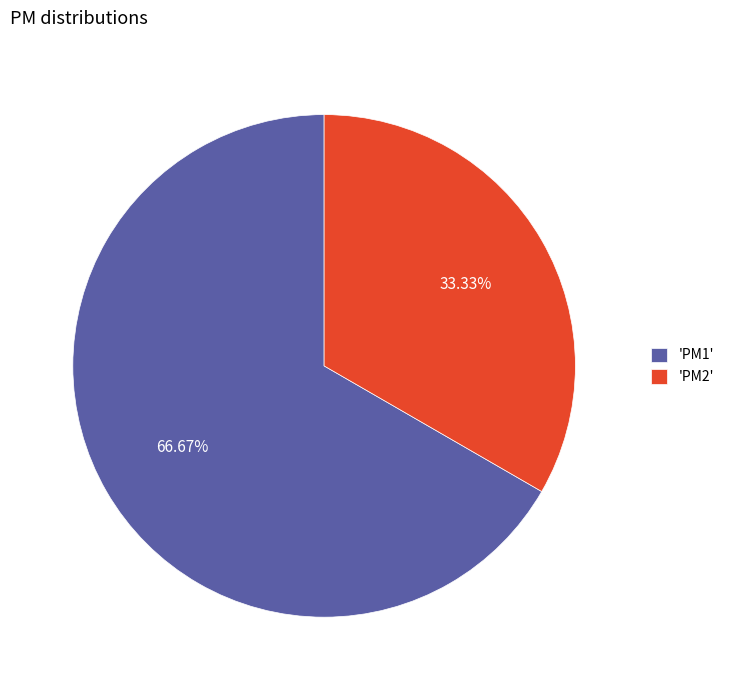

Which category accounts for the majority?

'PM1'